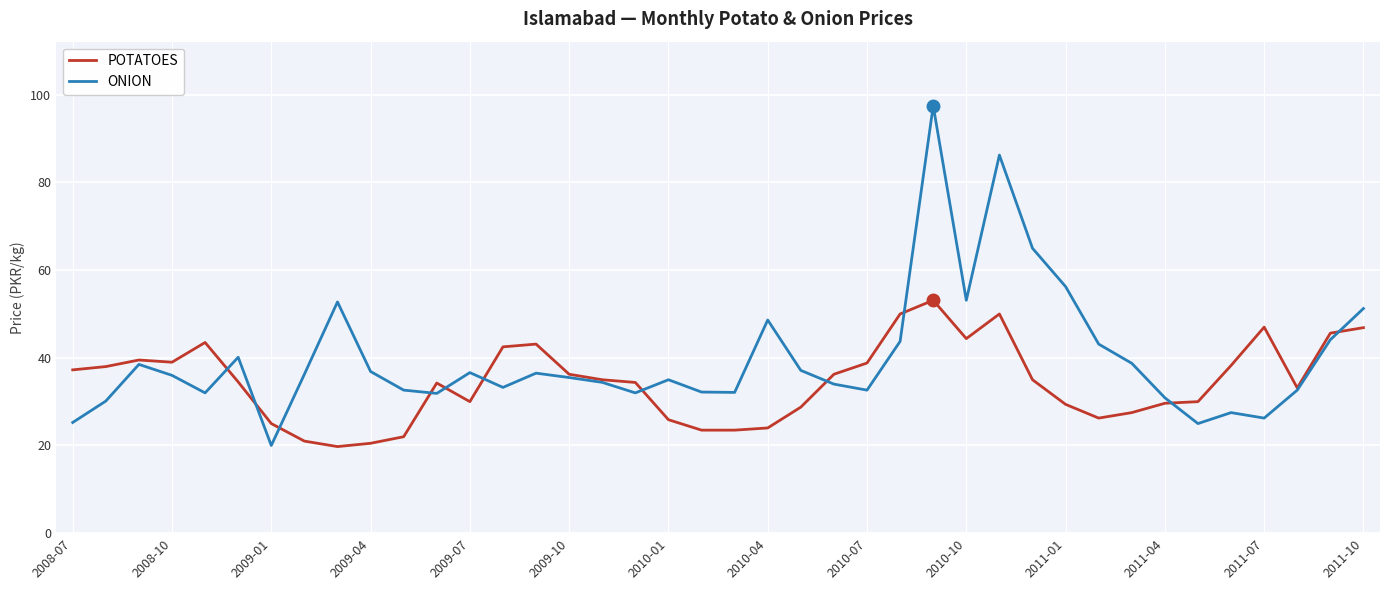

What is the average value of the ONION series?

39.8